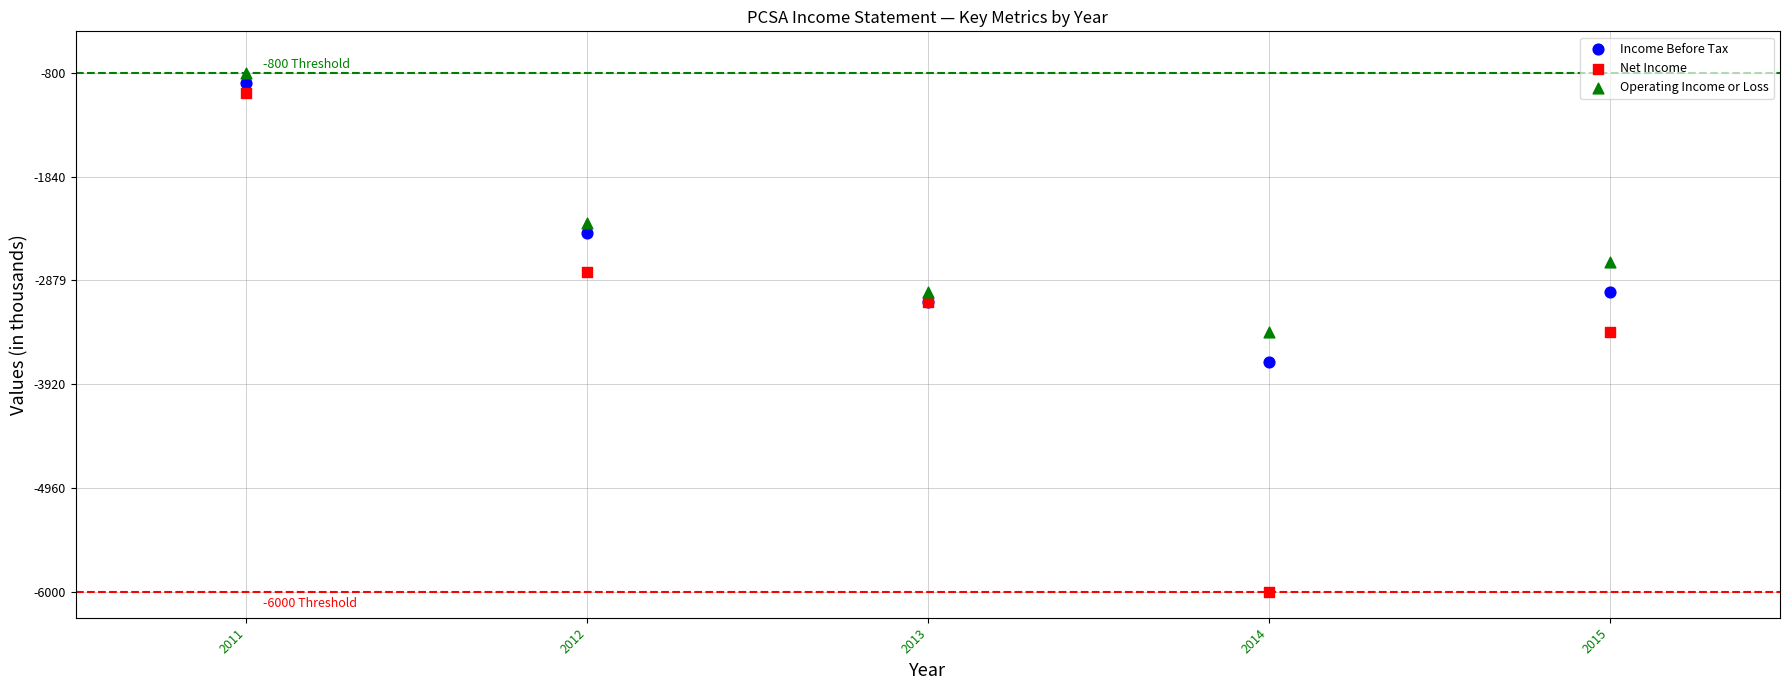

Which series has the widest spread of Y values?

Net Income